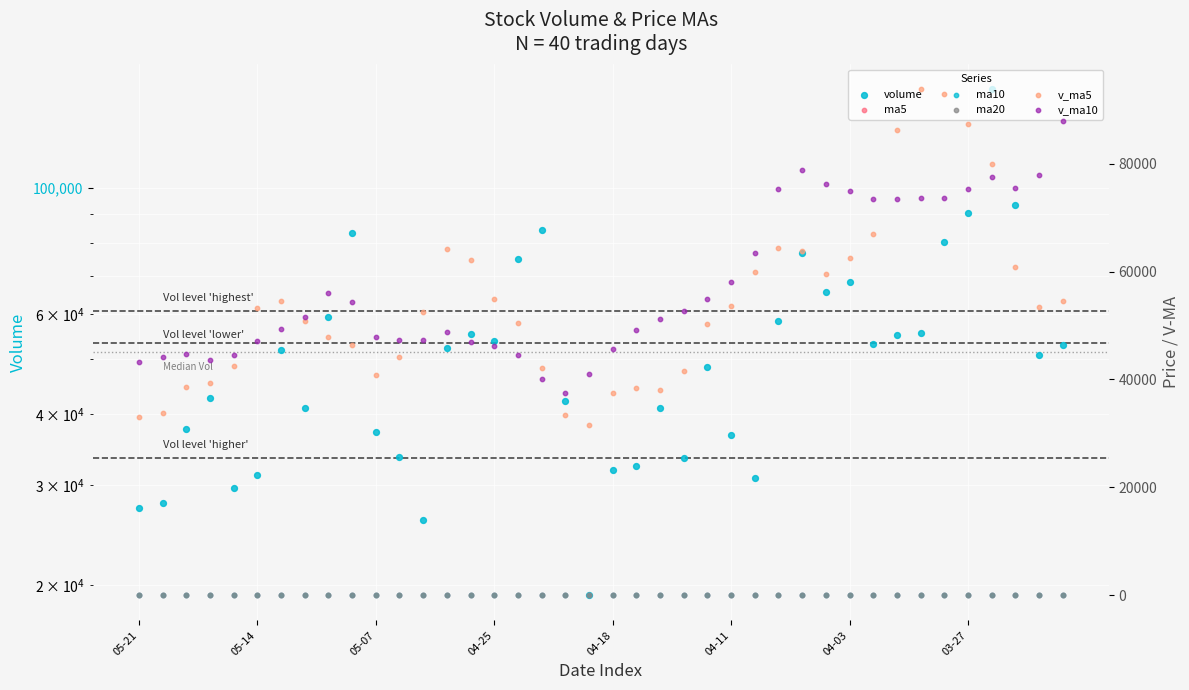

Which series reaches the minimum Y coordinate?

ma5